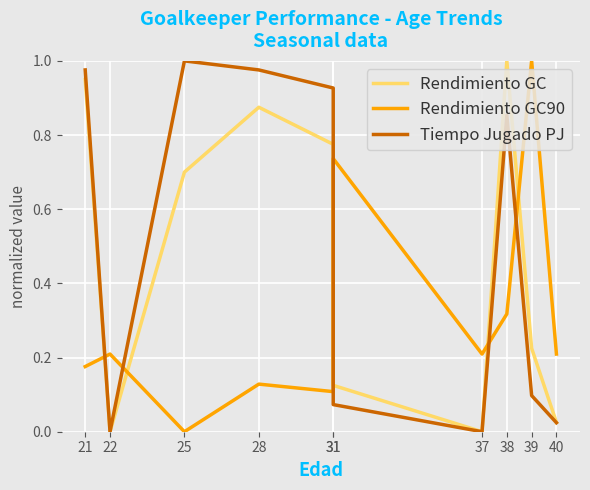

True or false: Rendimiento GC90 and Tiempo Jugado PJ cross at least once.

True